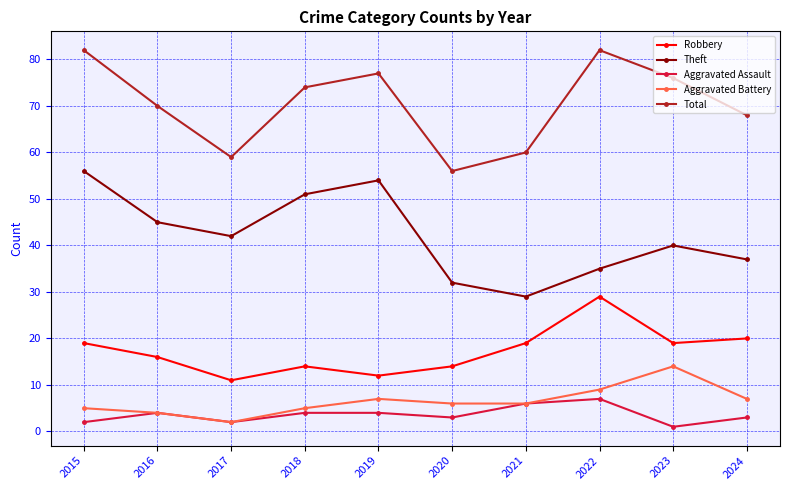

How many lines are shown in the chart?

5